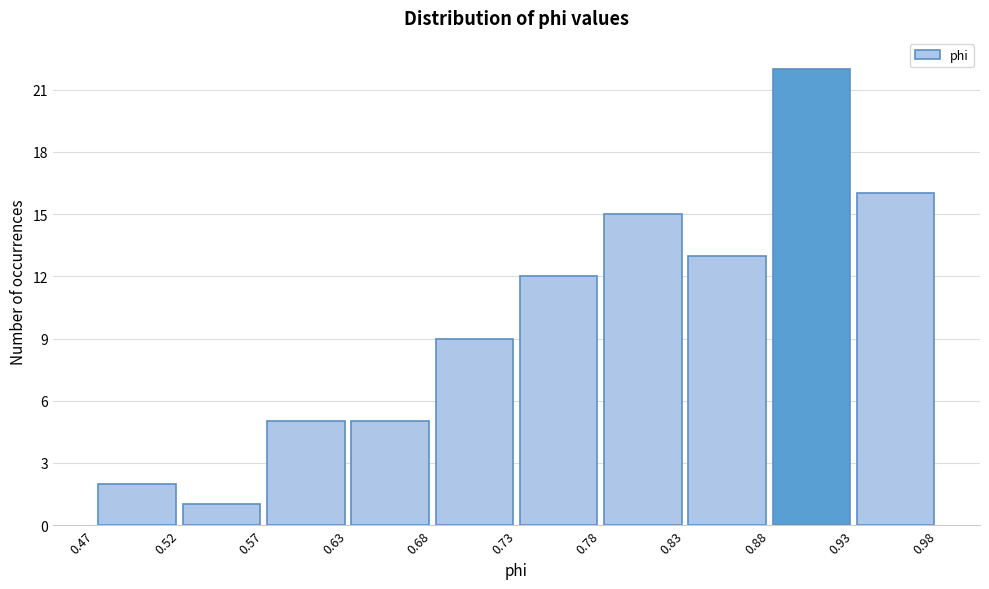

Which range on the x-axis has the tallest bar?

0.88 to 0.93